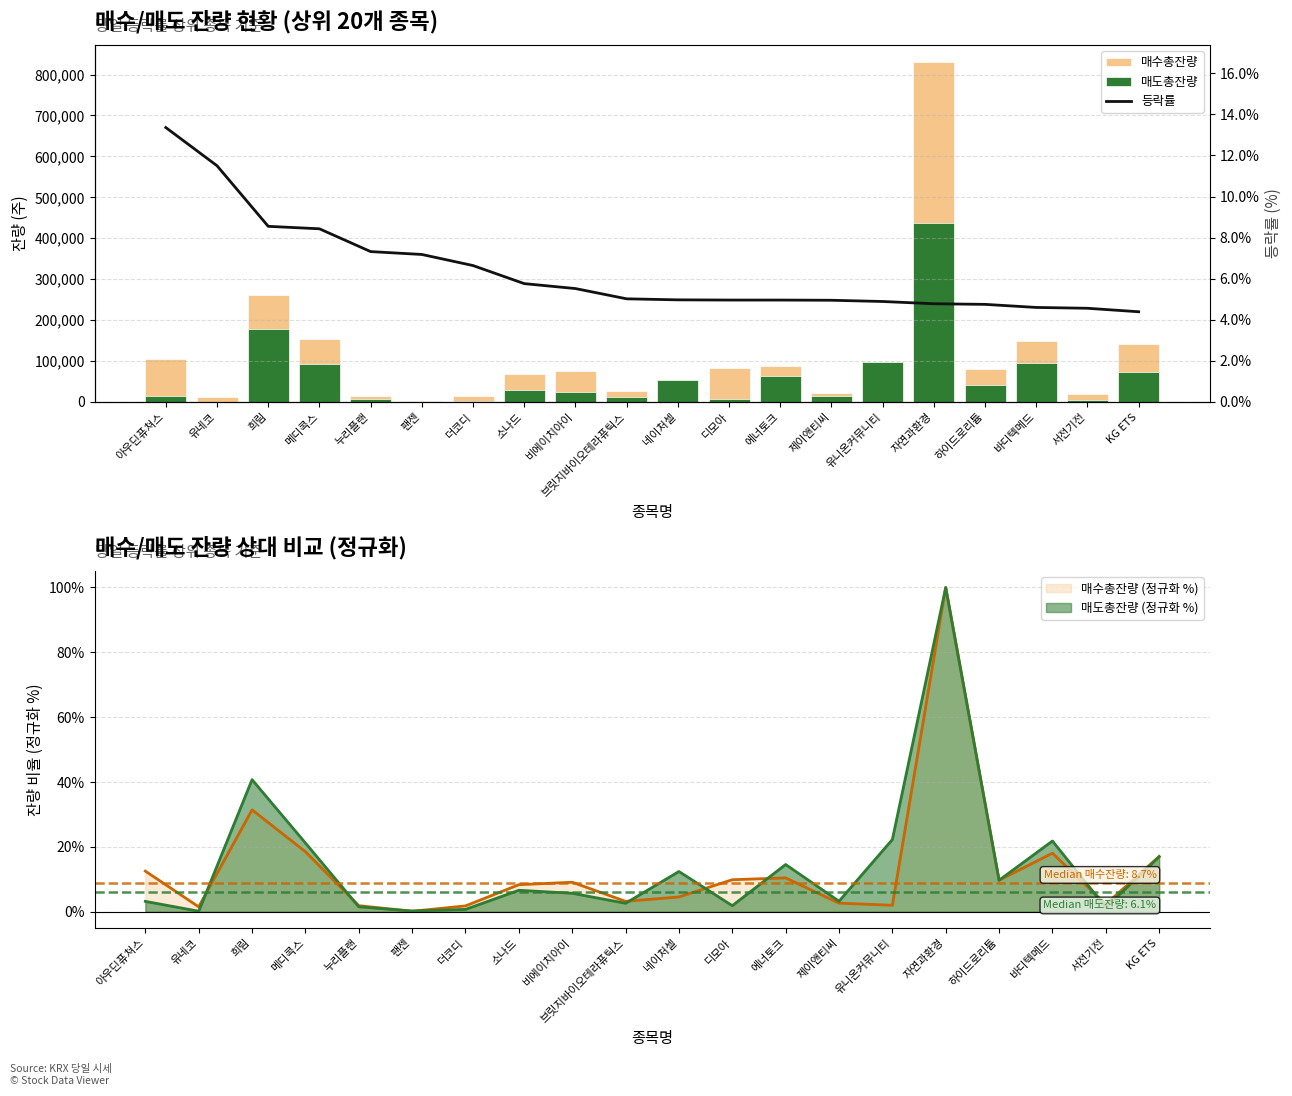

Rank the series by their average value, from highest to lowest.

매수총잔량, 매도총잔량, 등락률